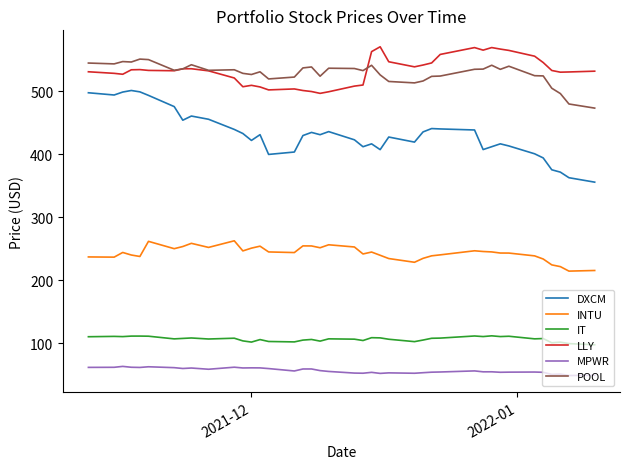

What are all the series names shown in the legend?

DXCM, INTU, IT, LLY, MPWR, POOL